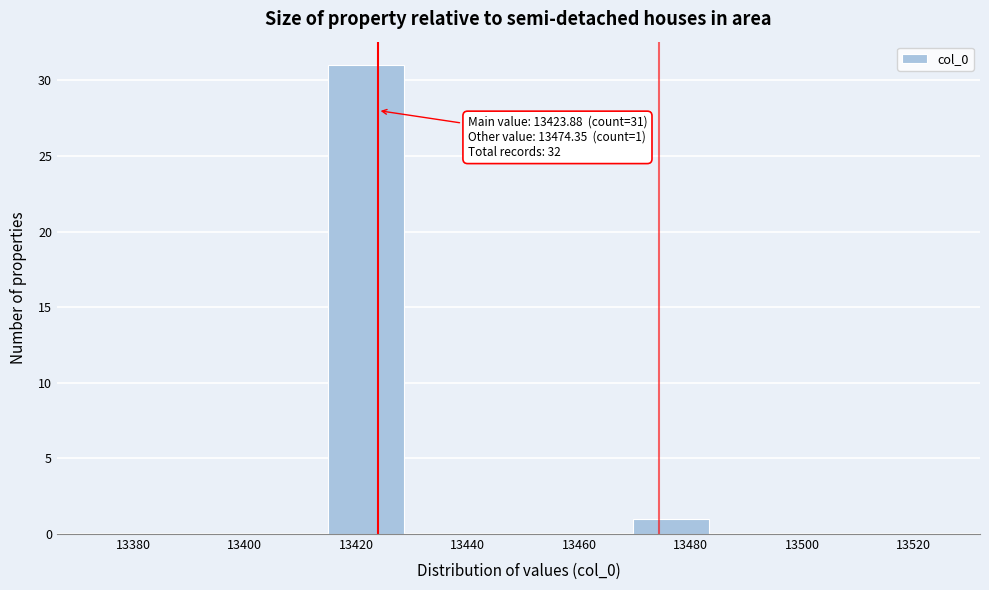

Which range on the x-axis has the tallest bar?

13414 to 13428